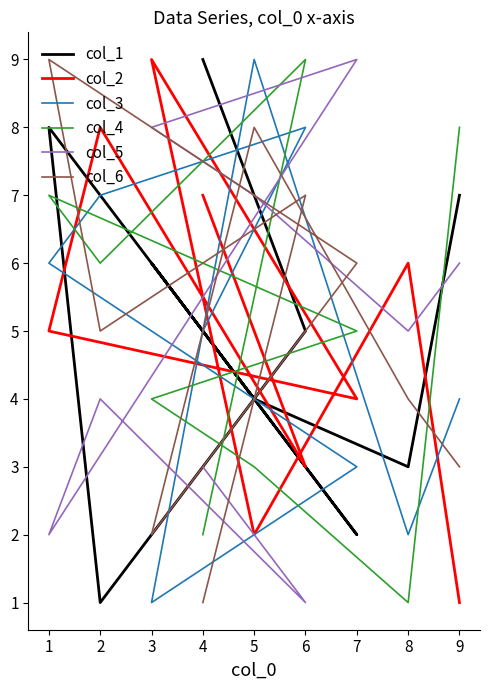

Is it true that col_3 equals 1 at 8?

False